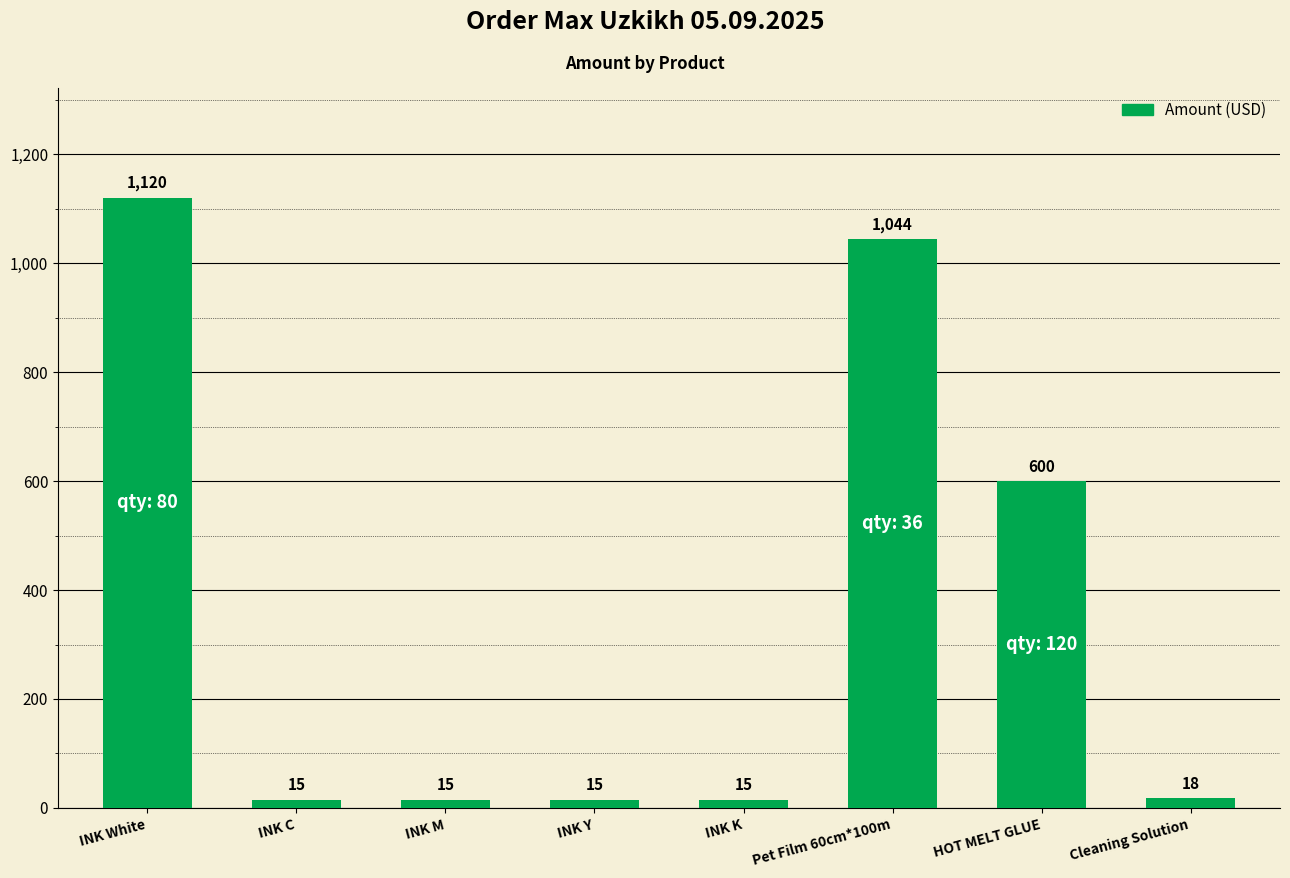

At which category does the chart reach its peak across all series?

INK White